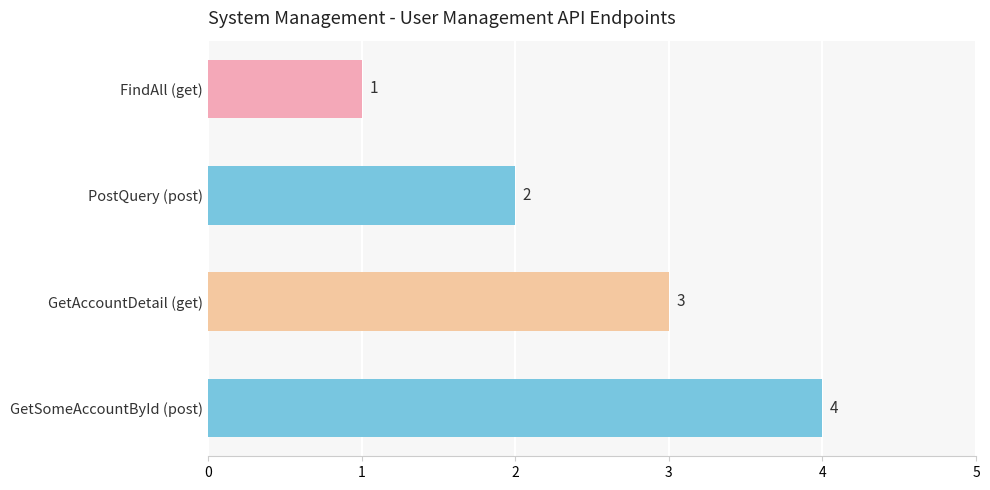

List the labels in order of value, smallest first.

FindAll (get), PostQuery (post), GetAccountDetail (get), GetSomeAccountById (post)